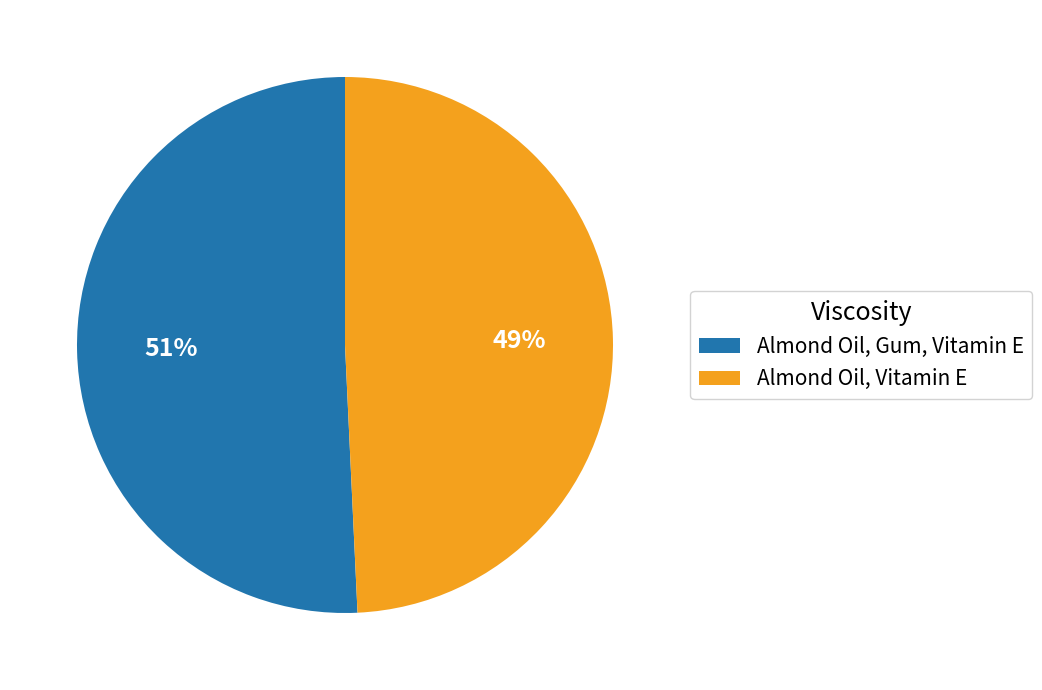

Is the sum of Almond Oil, Vitamin E and Almond Oil, Gum, Vitamin E greater than half?

Yes